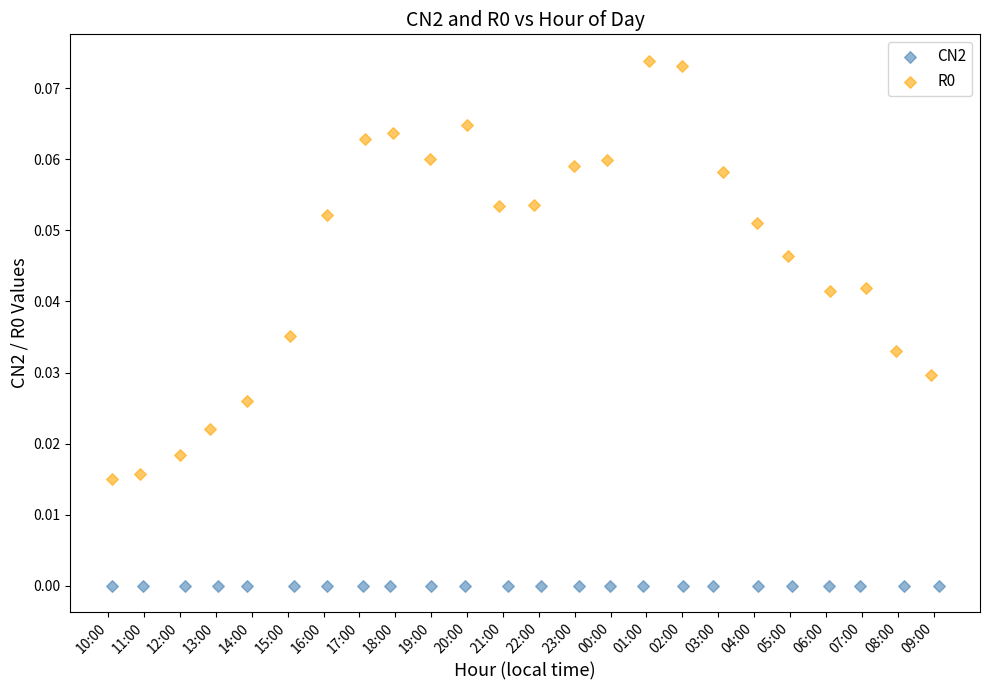

Which series reaches the minimum Y coordinate?

CN2